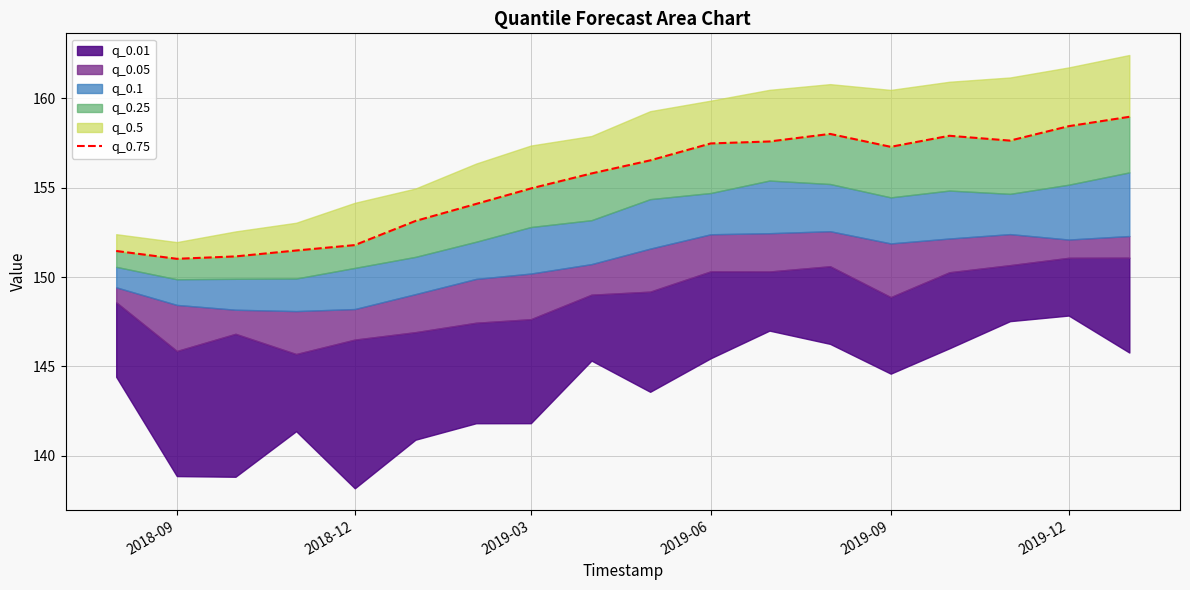

What position from the left is 2019-09?

14